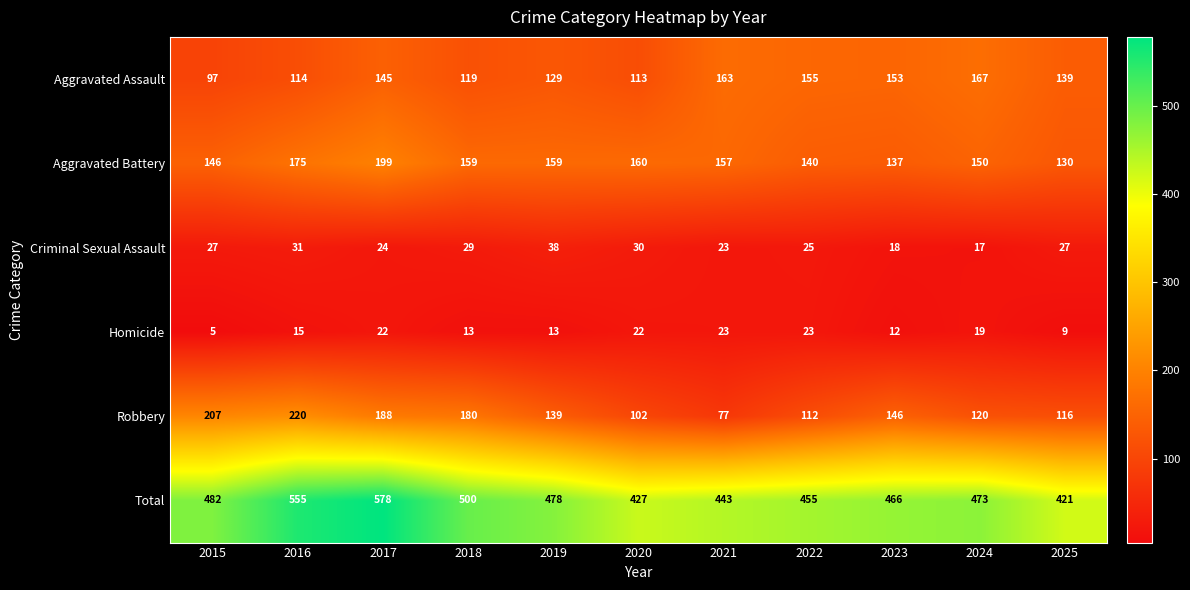

How many data points does each series have?

11